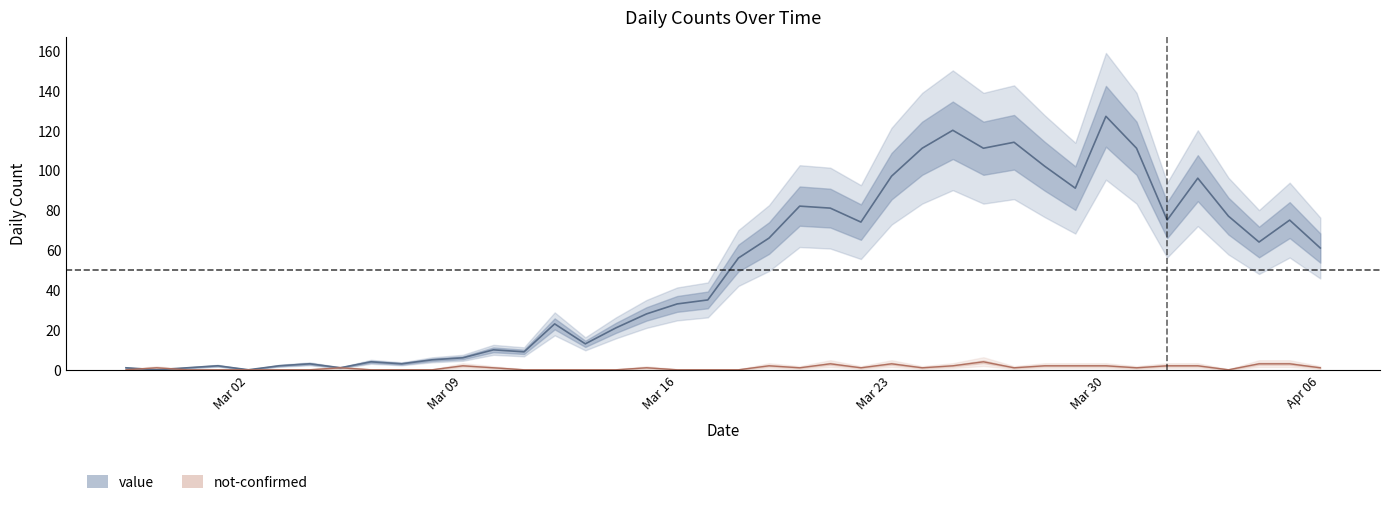

What are all the series names shown in the legend?

value, not-confirmed